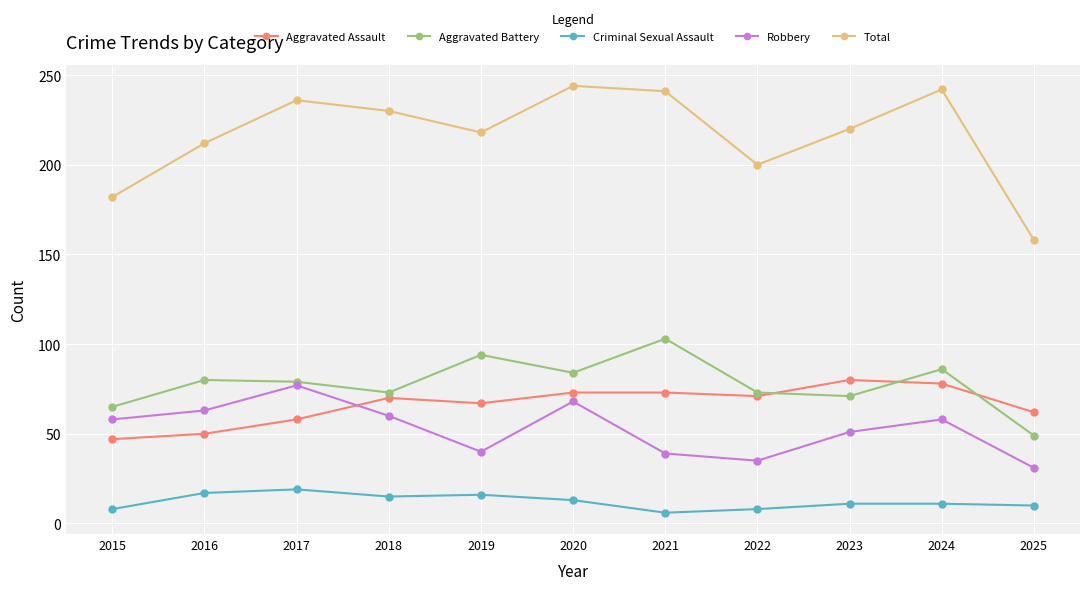

Which category has the lowest value in the Total series?

2025